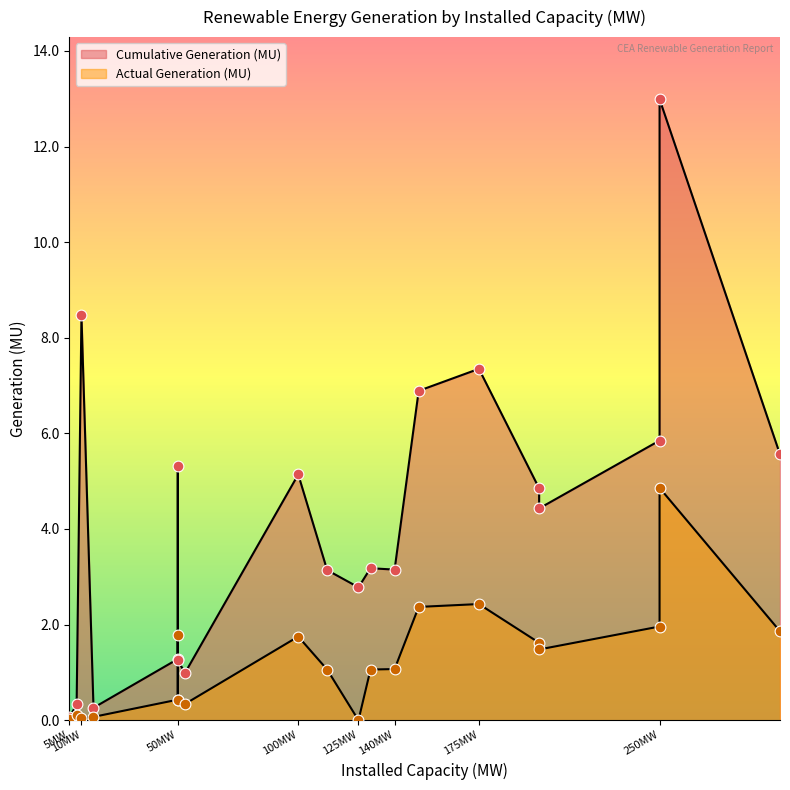

At how many categories does at least one series exceed 3?

13